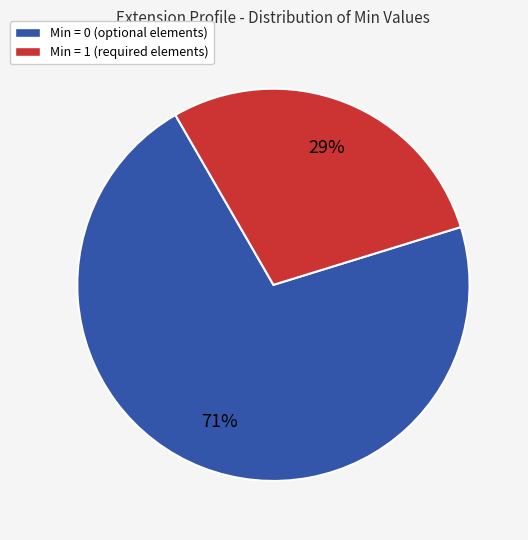

Is there a majority slice in this chart?

Yes